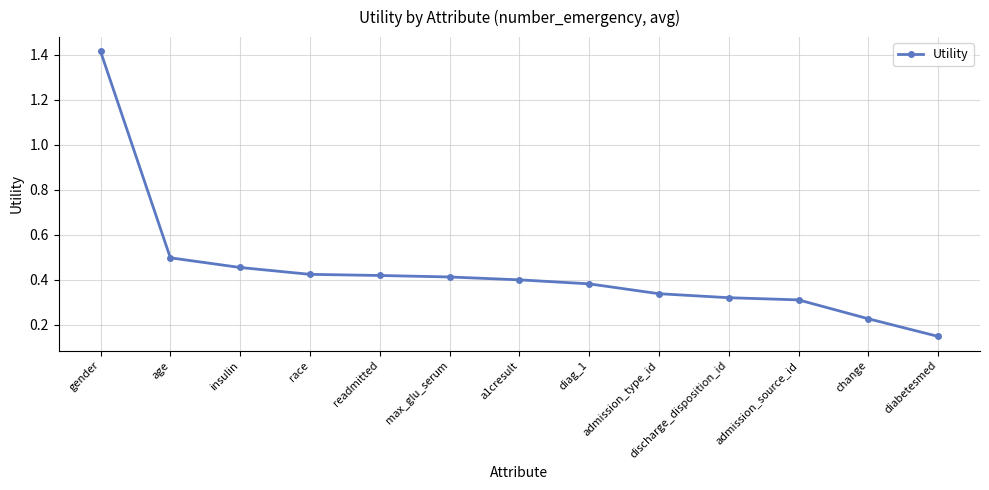

What is the difference between the maximum and minimum values?

1.3